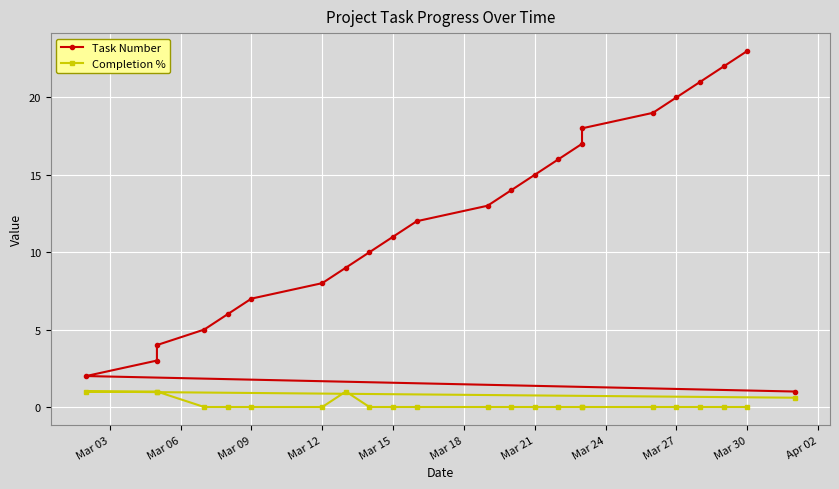

At Mar 12, list the series in order from smallest to largest.

Completion %, Task Number